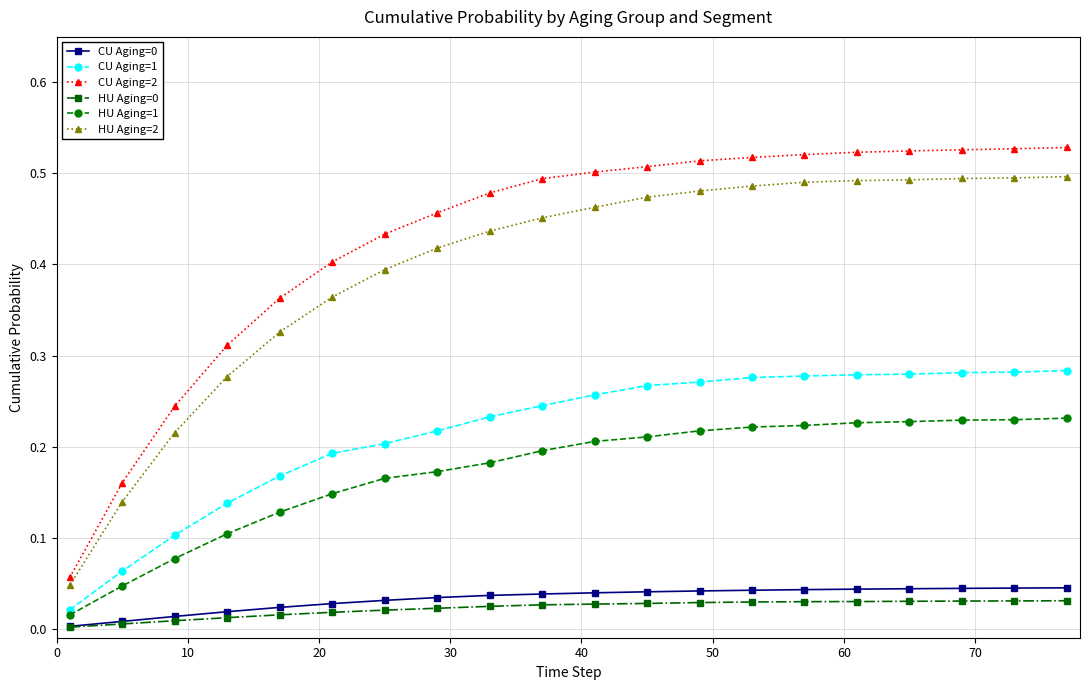

True or false: HU Aging=0 and HU Aging=1 intersect in this chart.

False